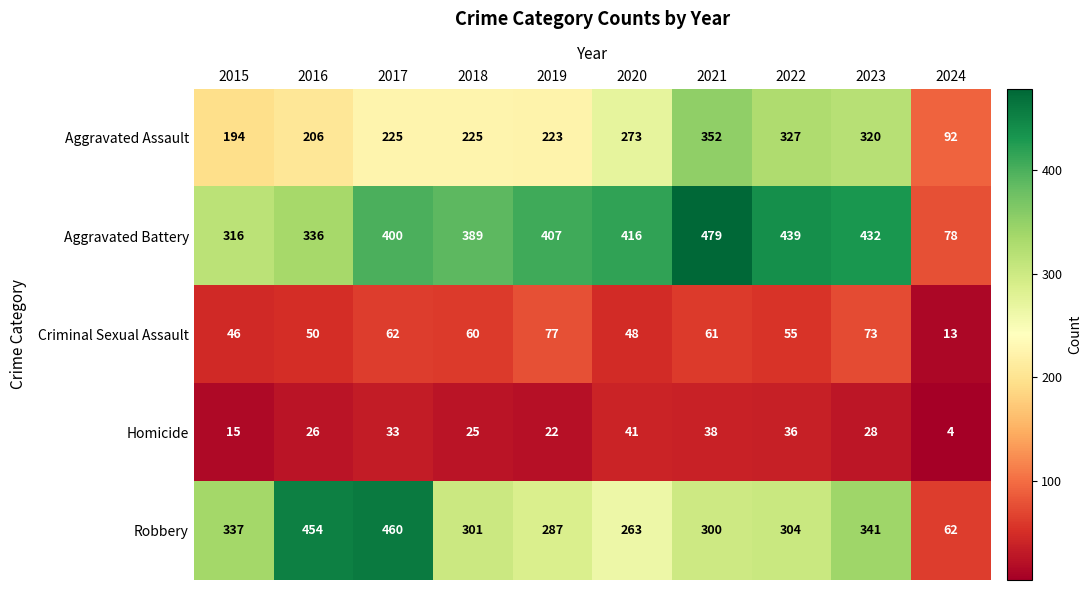

The value of Aggravated Assault at 2016 is 360. True or false?

False